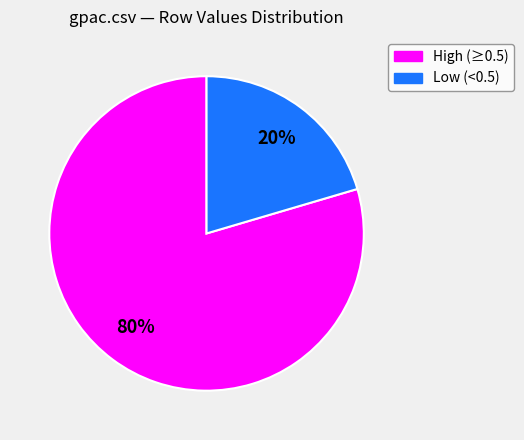

To the nearest percent, what is the average slice percentage?

50%